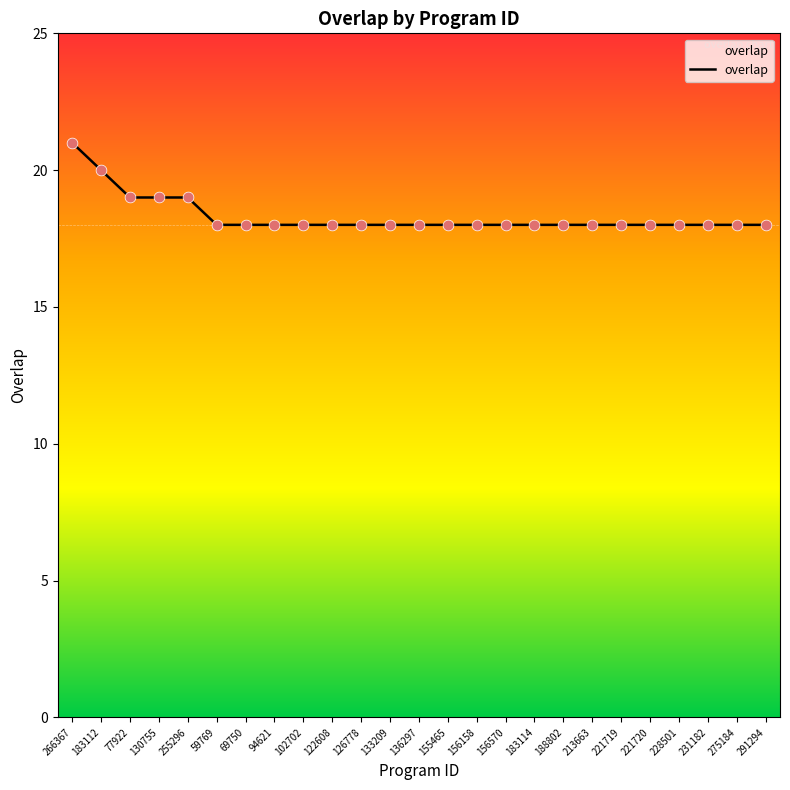

Between 183112 and 255296, which is larger?

183112